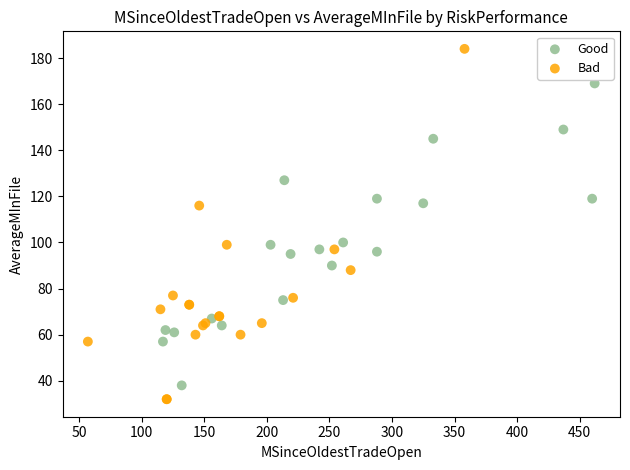

Which series has the largest Y range (max minus min)?

Bad